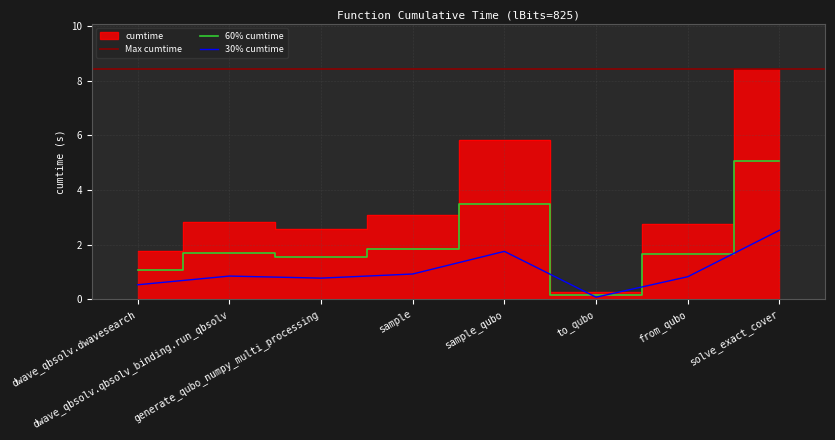

Where does the data first go above 1?

dwave_qbsolv.dwavesearch